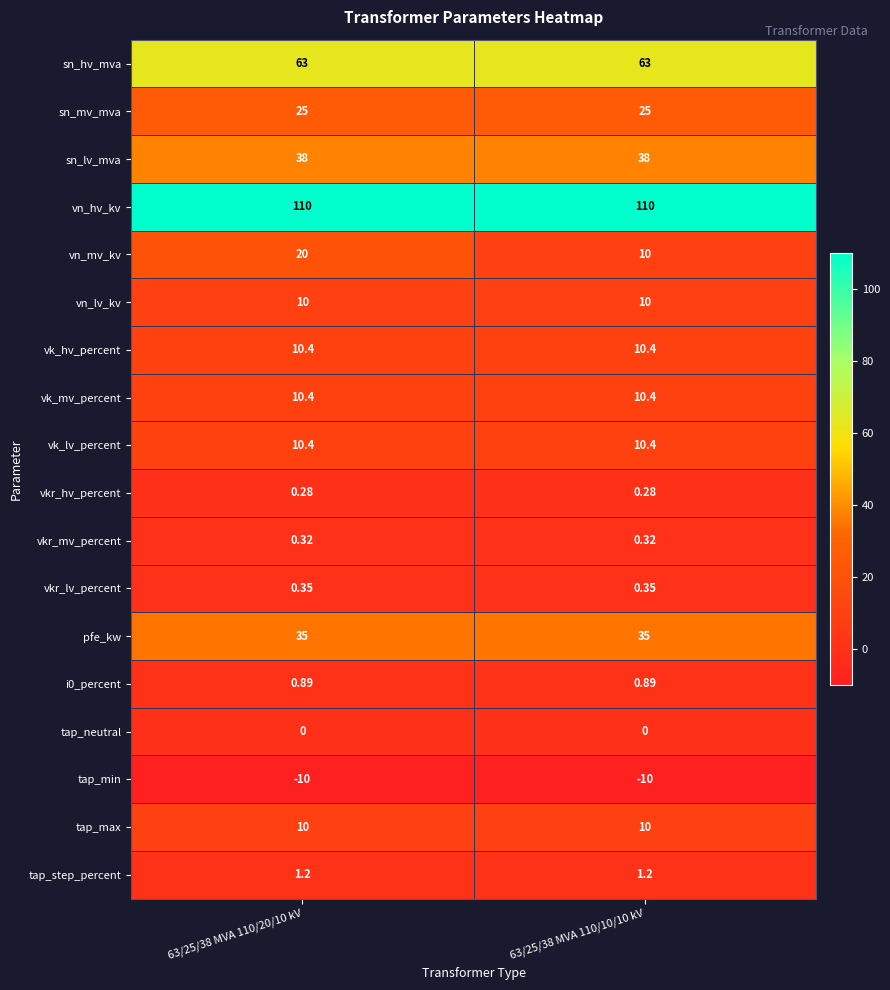

Between 63/25/38 MVA 110/20/10 kV and 63/25/38 MVA 110/10/10 kV, which series saw the biggest shift?

vn_mv_kv